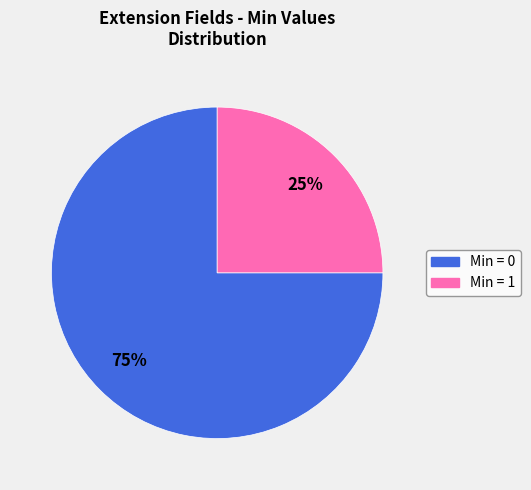

To the nearest percent, what is the difference between the largest and smallest slice percentages?

50%